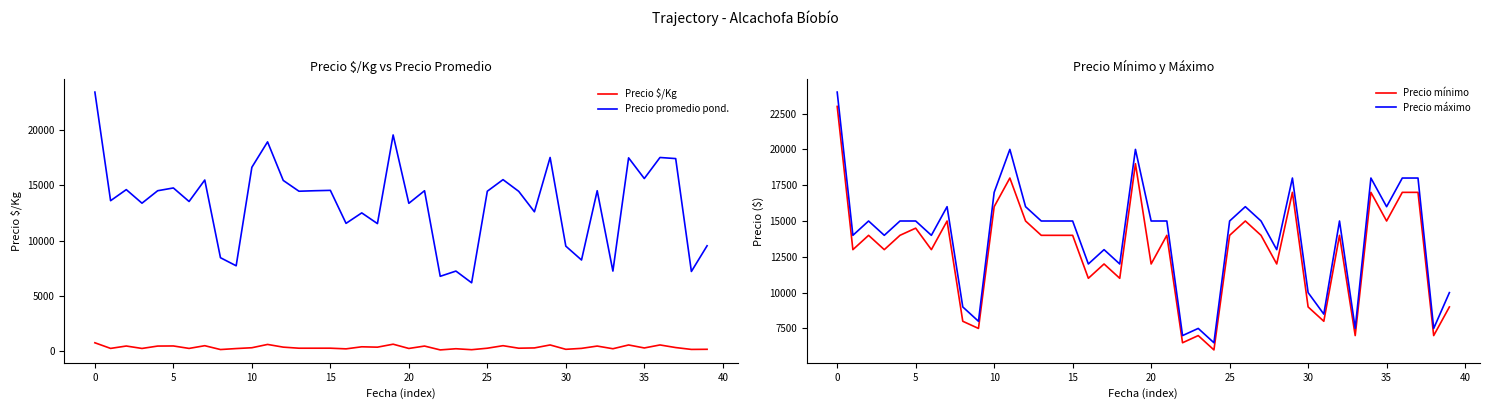

What is the highest value of the Precio $/Kg series?

780